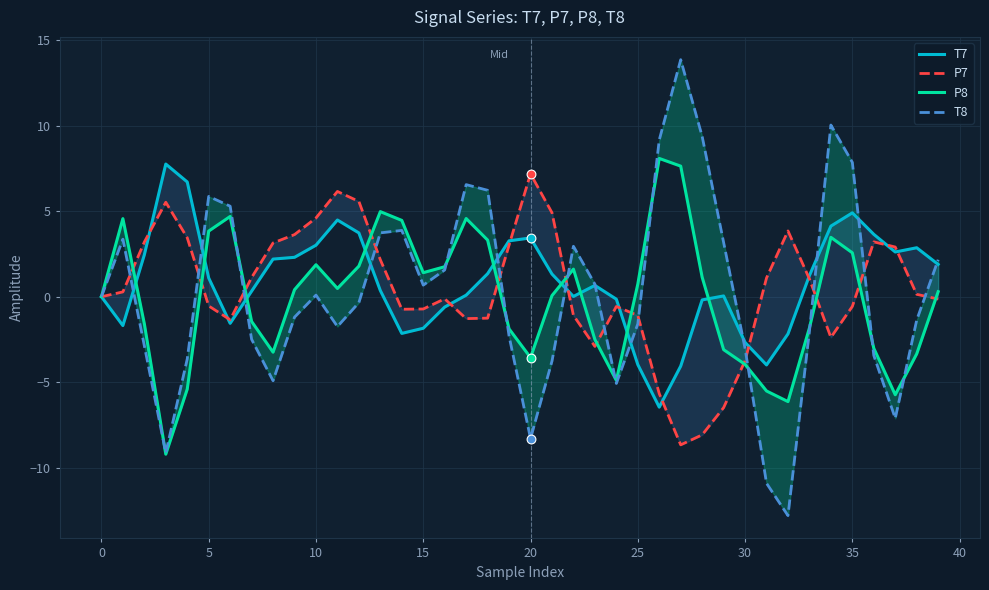

At how many categories does at least one series exceed 1?

35